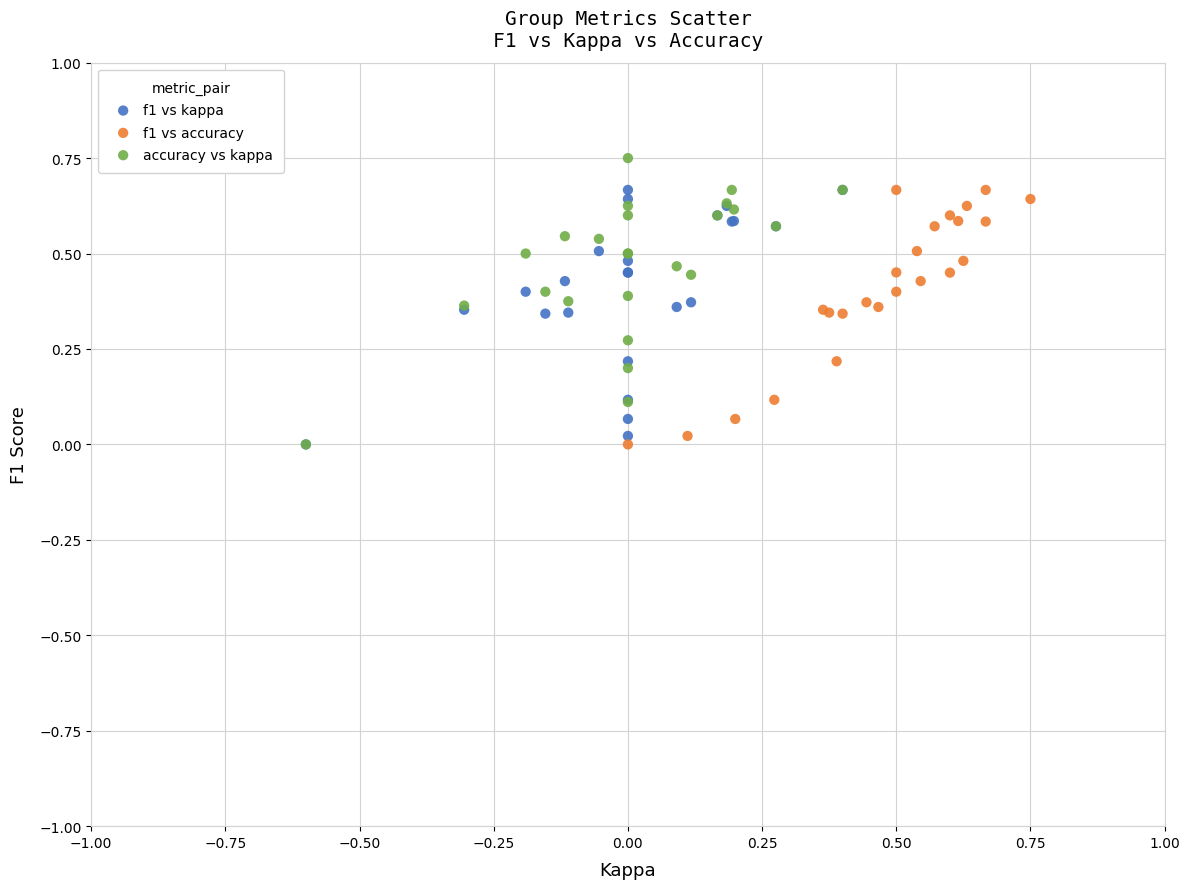

Which series contains the highest Y value?

accuracy vs kappa